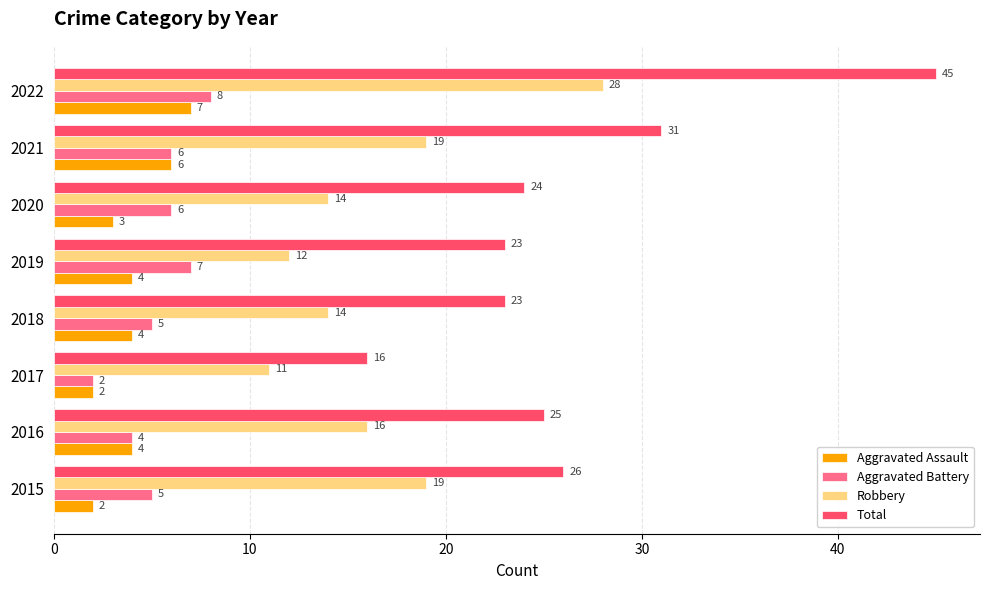

At which category does the chart reach its peak across all series?

2022